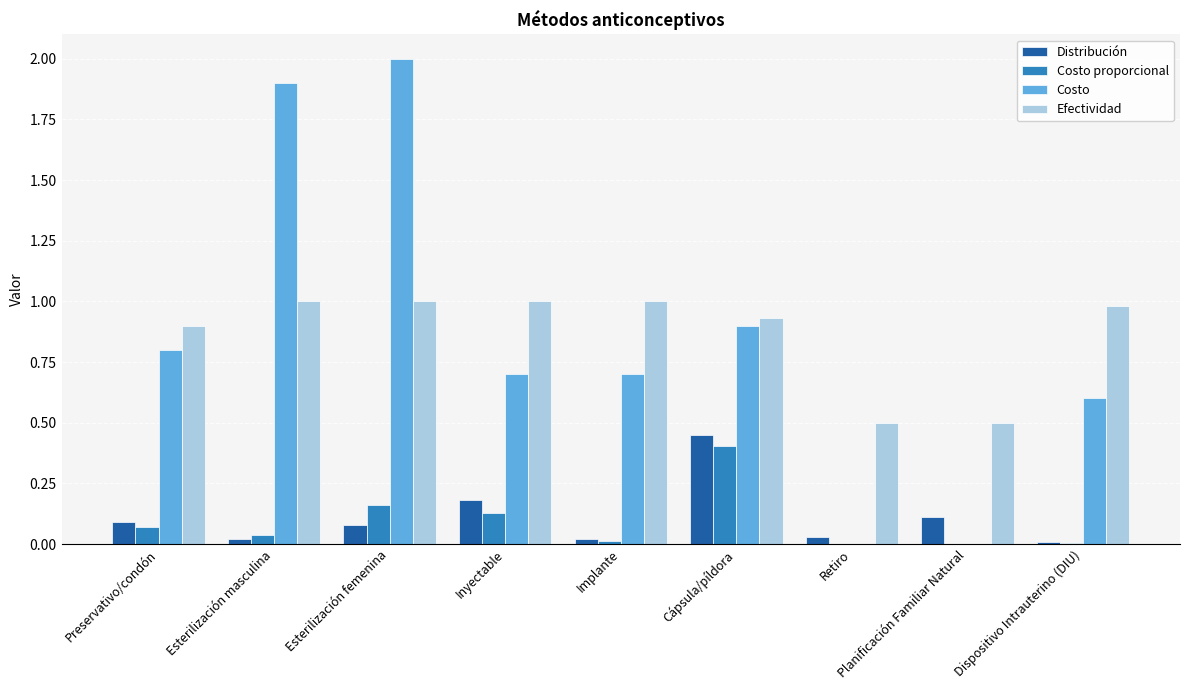

How many groups of bars are there?

9